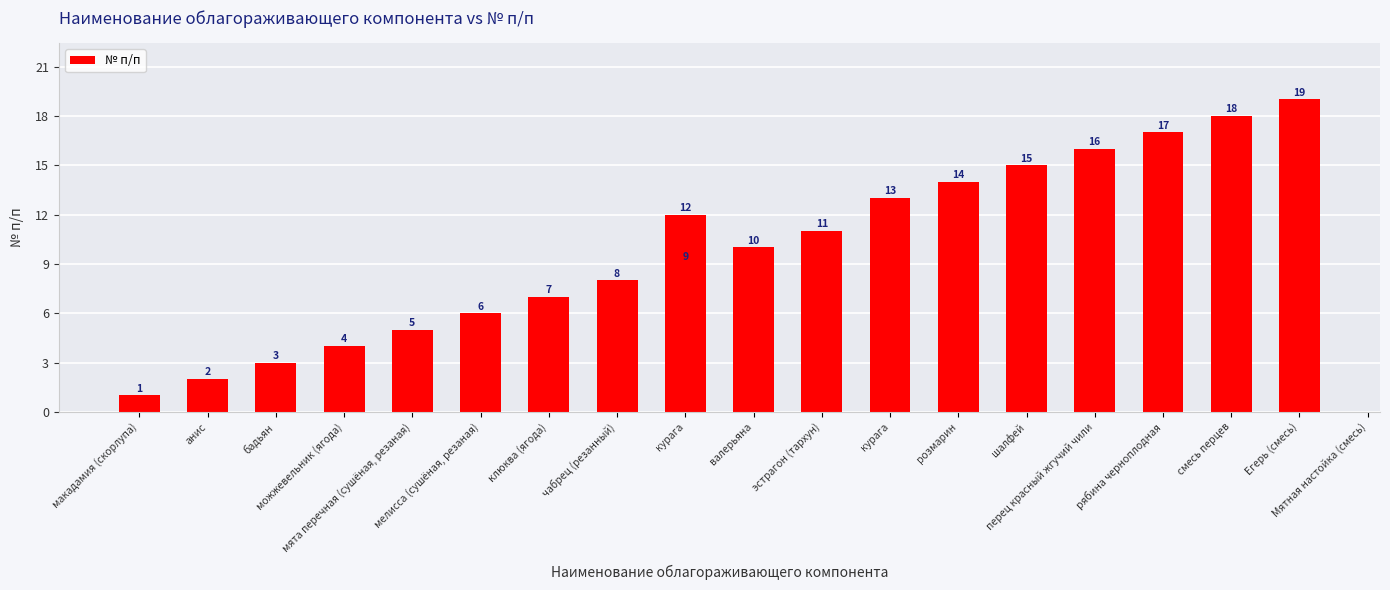

What is the sum of all values?

190